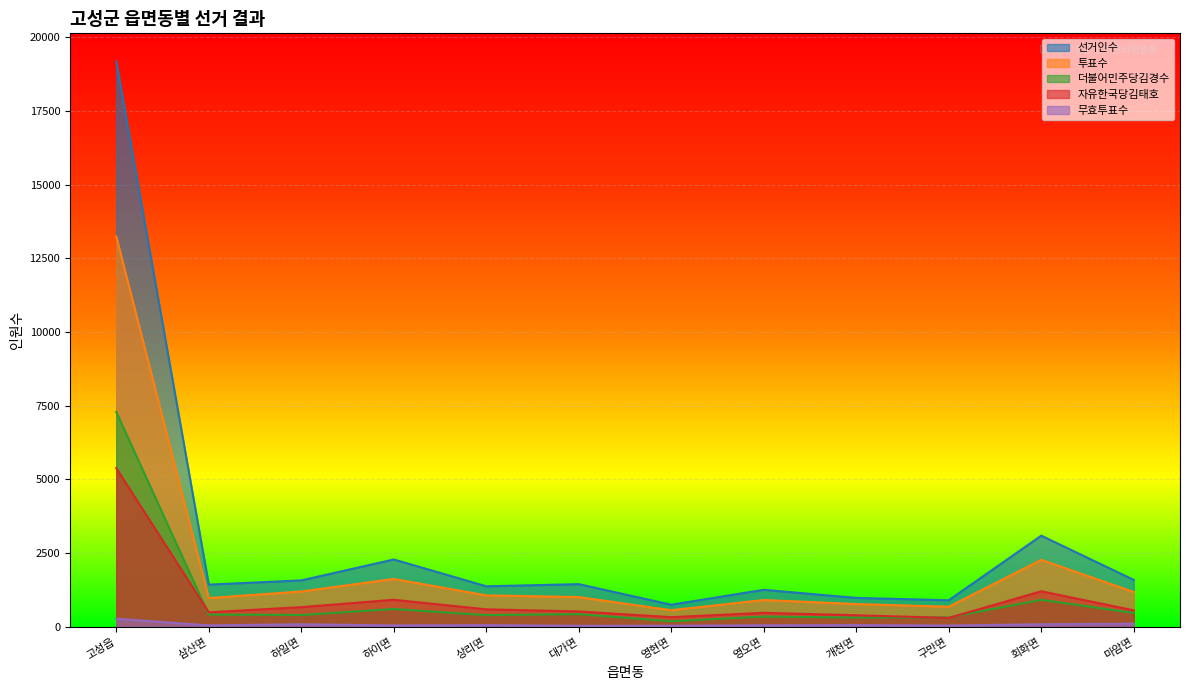

In 자유한국당김태호, how many points are lower than both neighbors (excluding endpoints)?

3